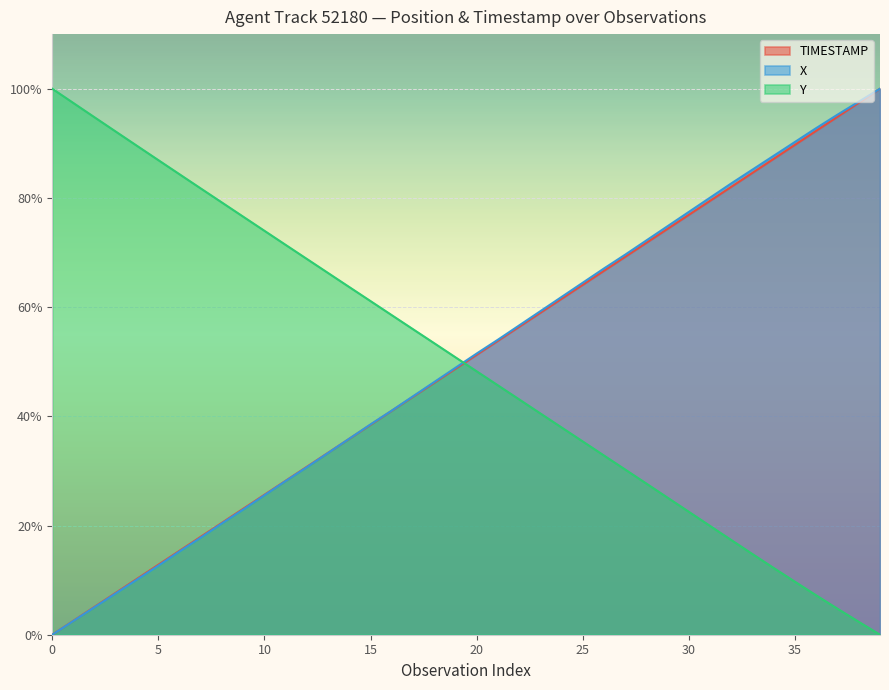

What is the average value of the Y series?

49.6